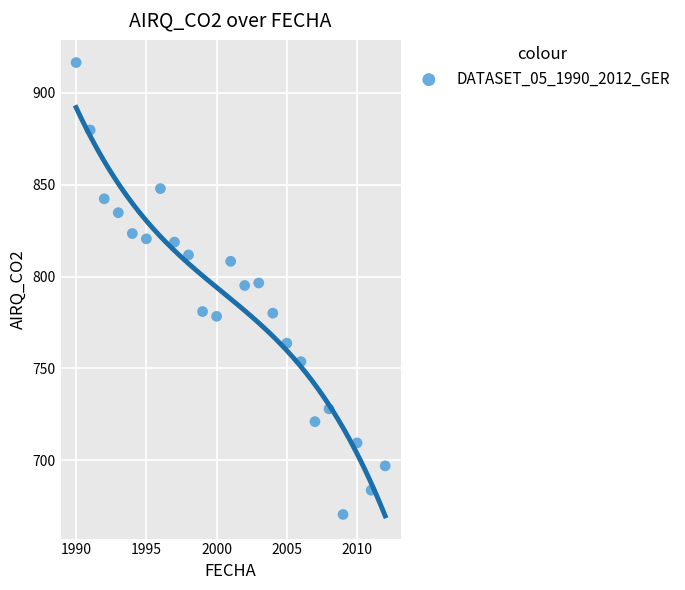

What is the range of X values (max minus min)?

22.0